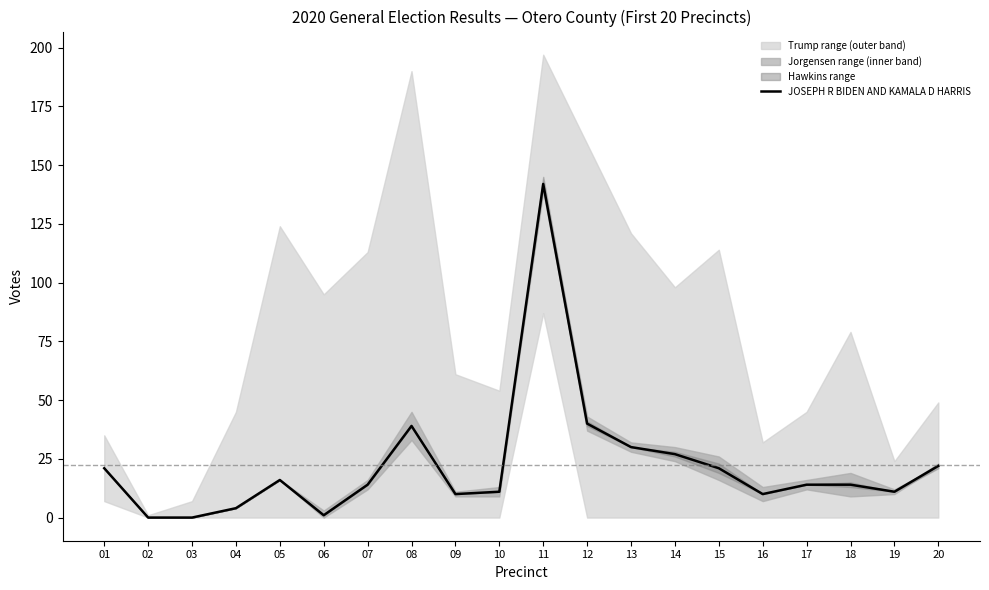

How many interior local valleys (lower than both neighbors) does the data have?

4